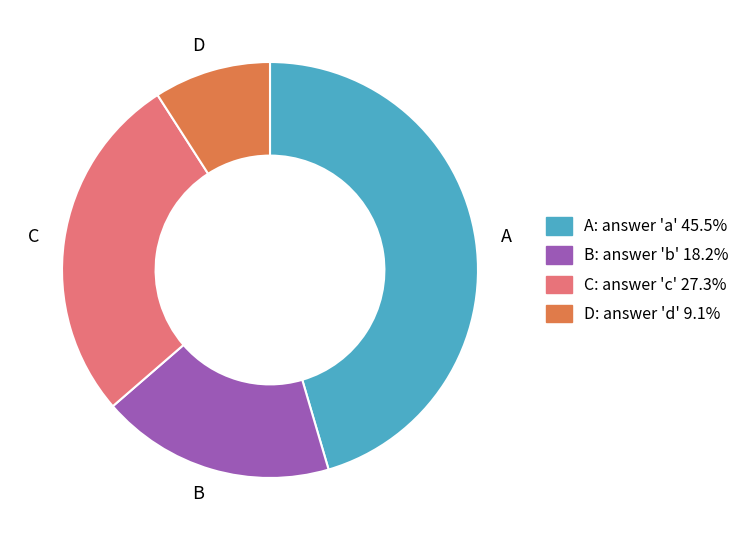

Which slice is the largest?

A